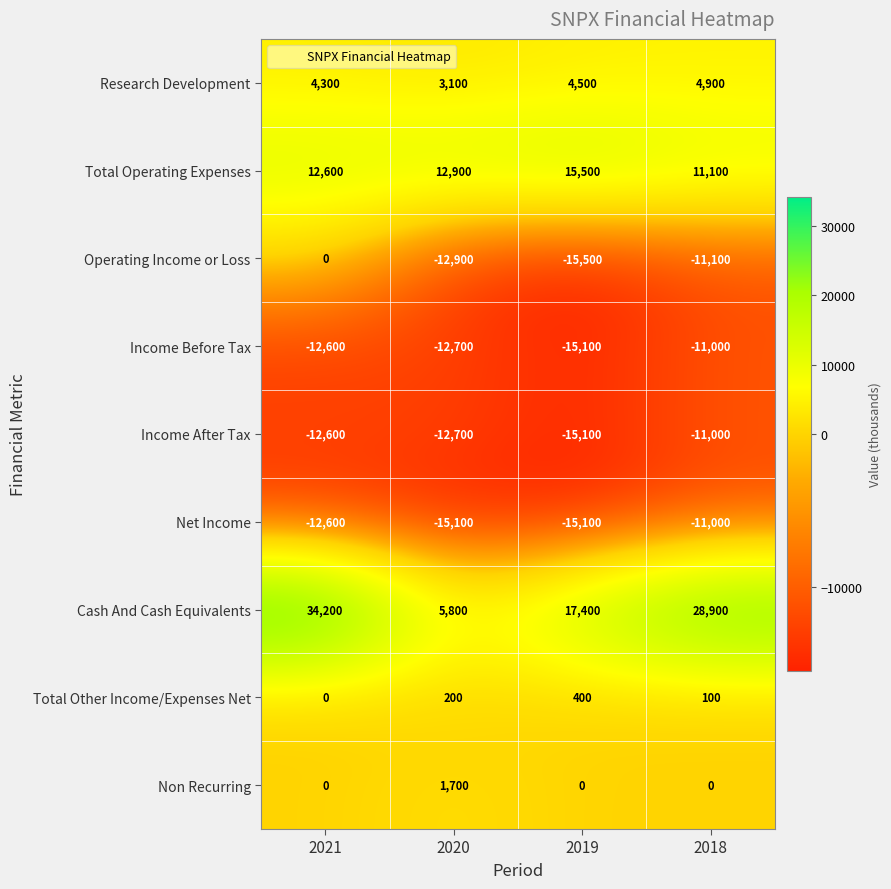

Count the number of categories in the chart.

4